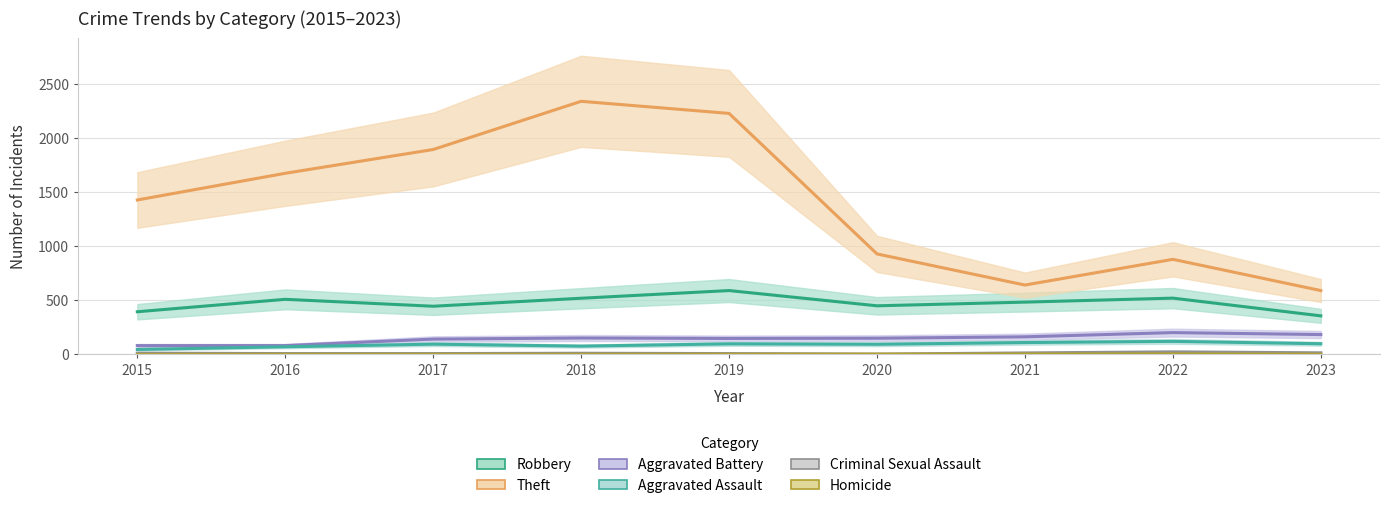

What is the approximate value of Robbery at 2020?

450